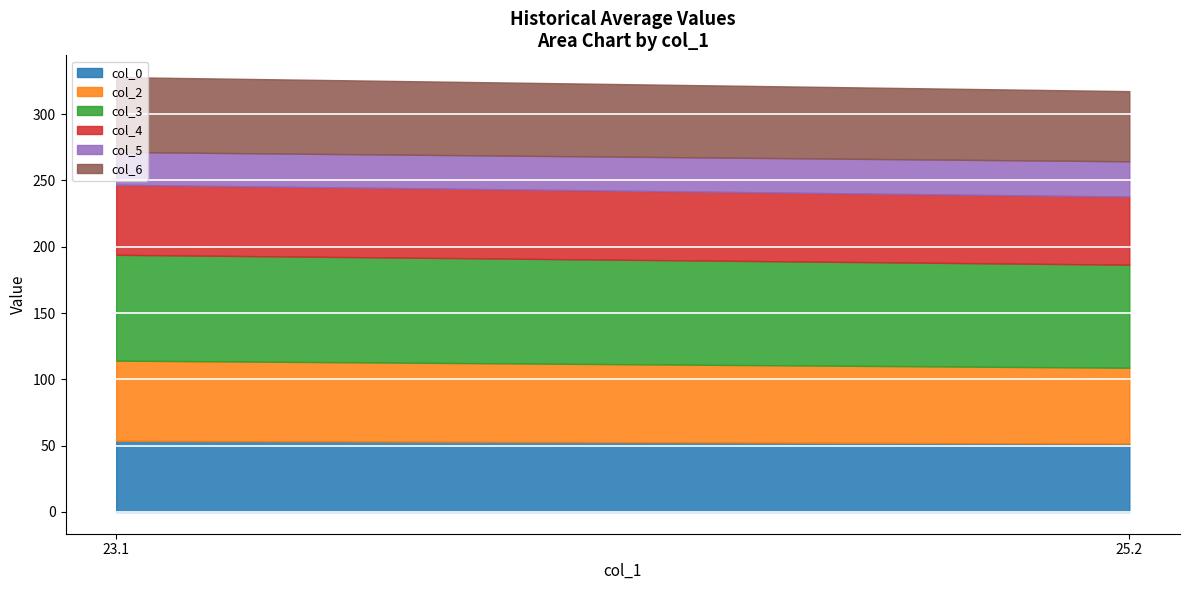

At how many categories does at least one series exceed 76?

2